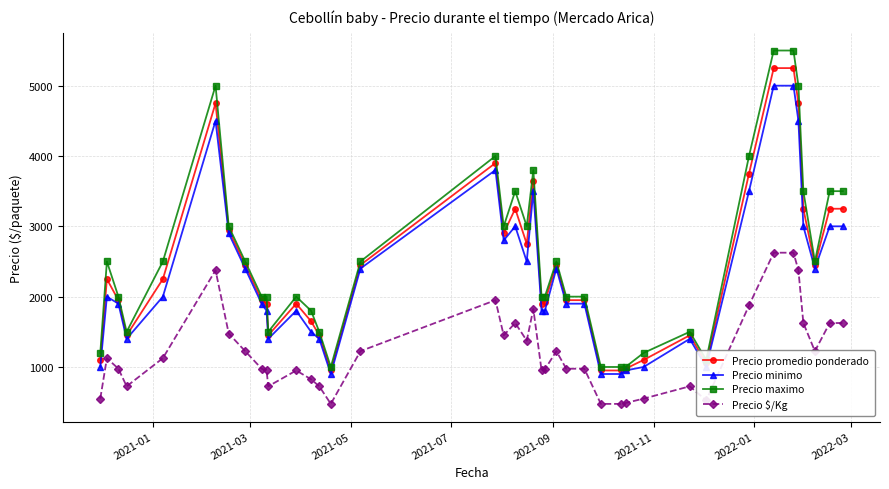

True or false: Precio maximo has more than 1 points higher than both neighbors.

True